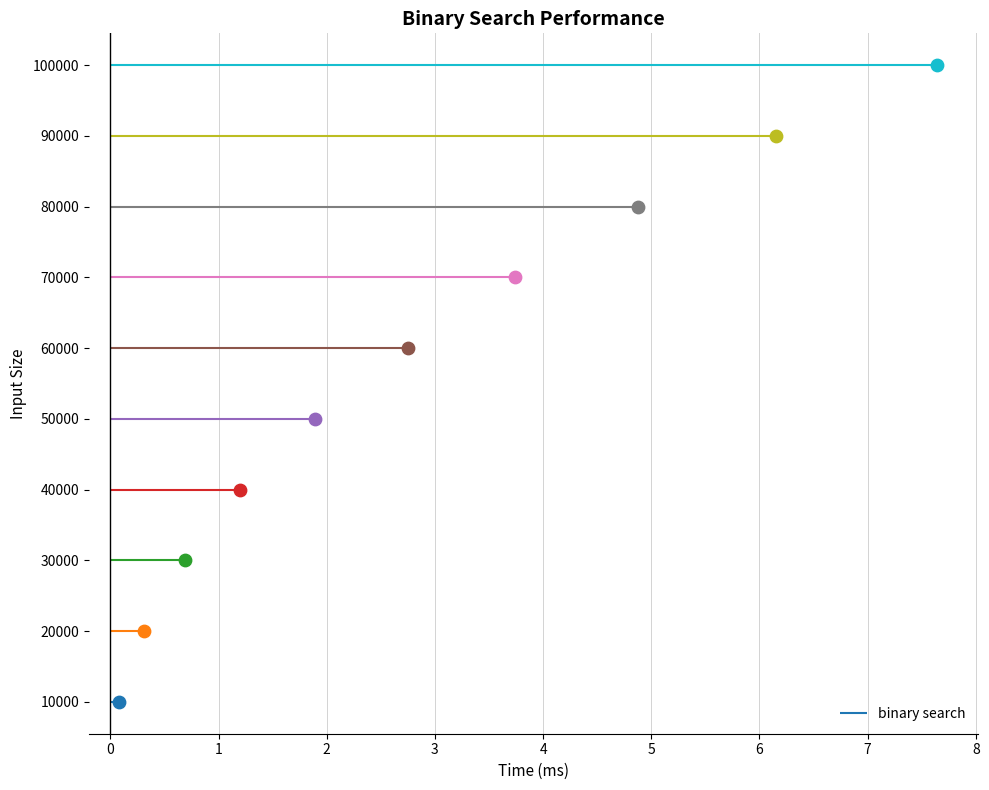

Which has a higher value, 20000 or 60000?

60000